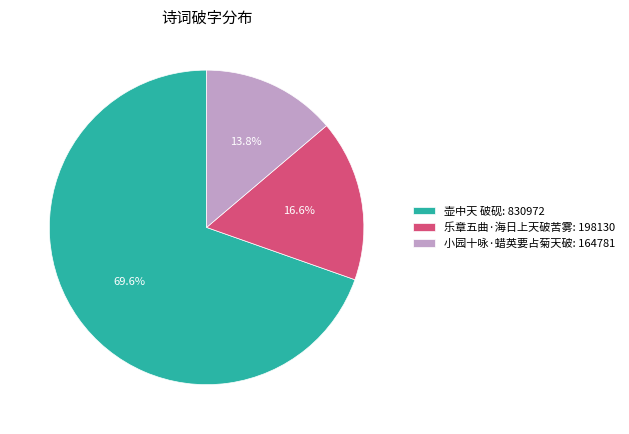

True or false: 乐章五曲·海日上天破苦雾 accounts for 23% of the total.

False